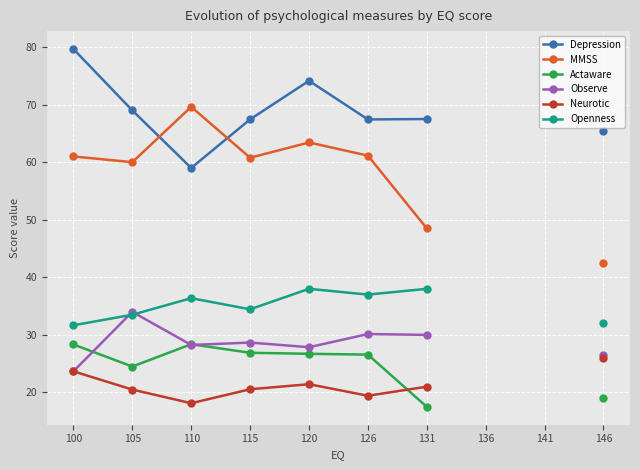

What is the difference between the maximum and minimum values in the MMSS series?

27.1